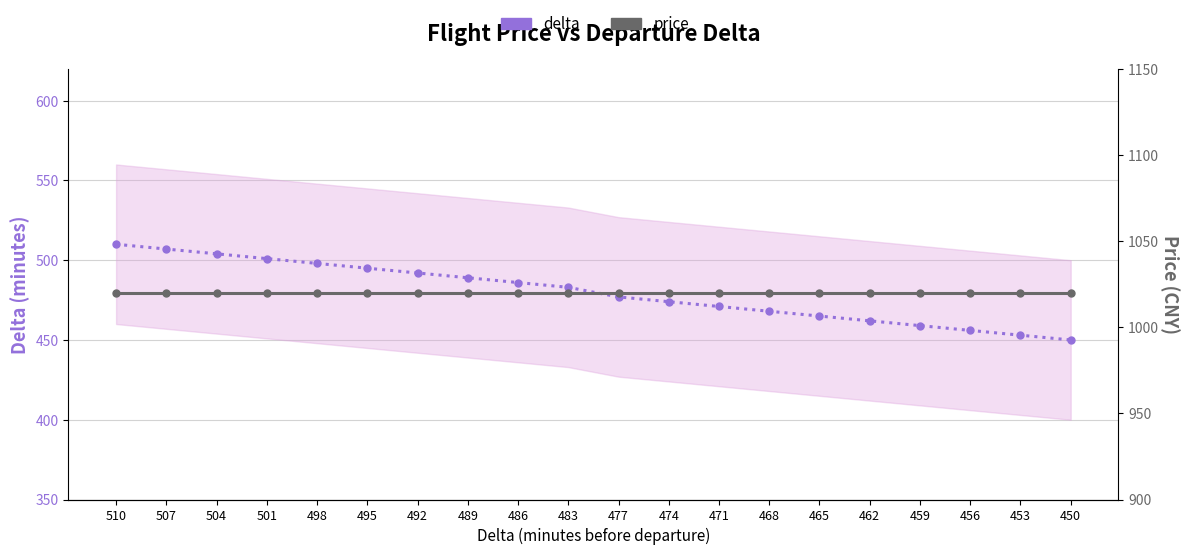

What is the sum of the delta values at 492 and 504?

996